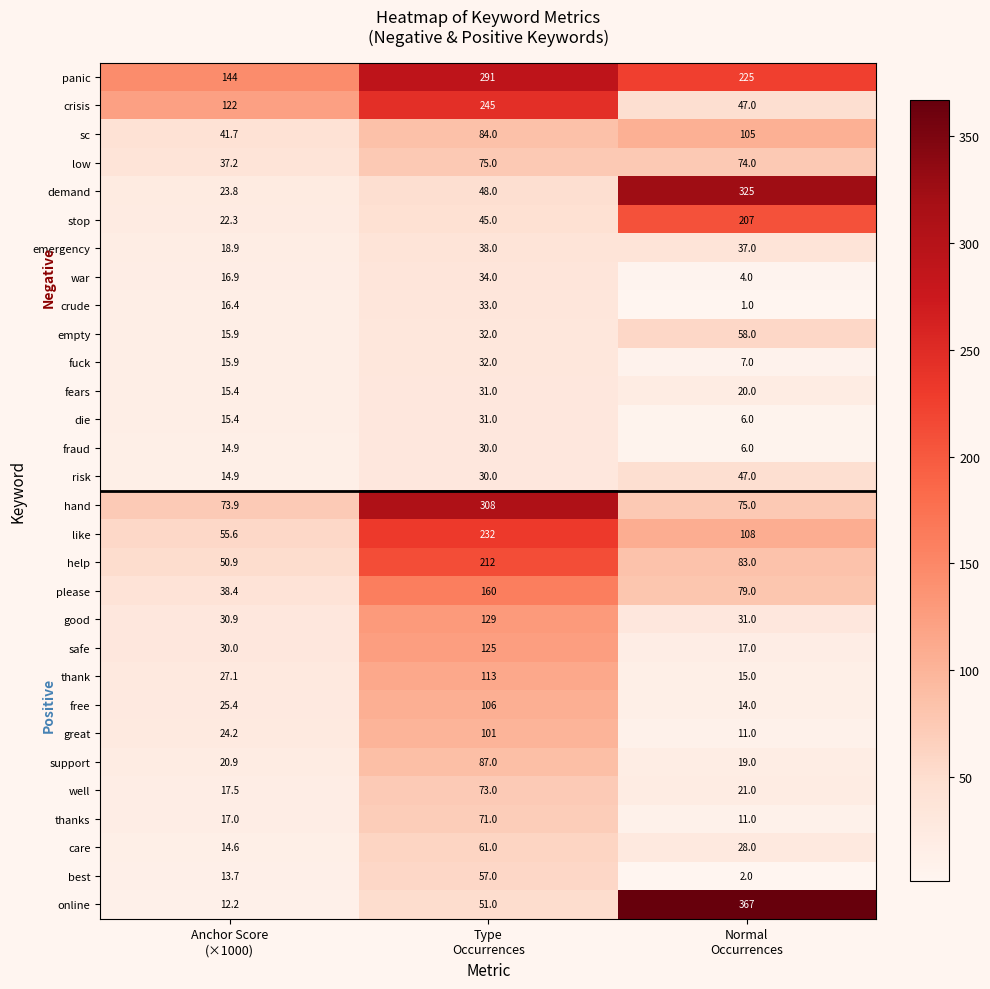

Which series has the largest total across all categories?

panic